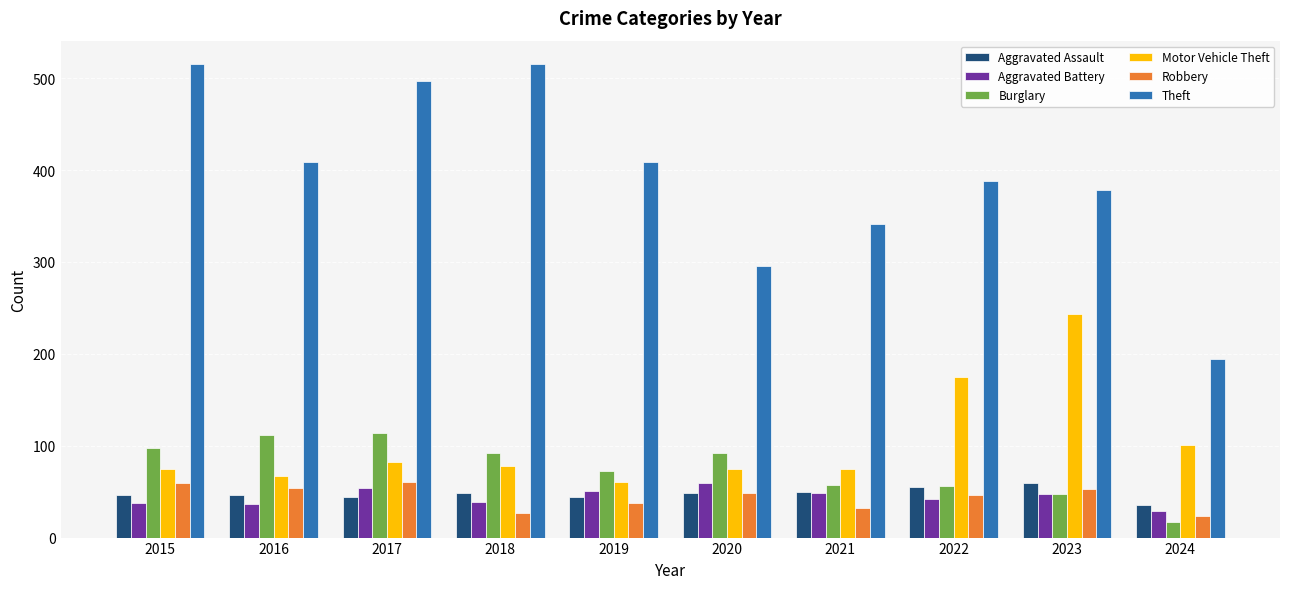

How many data points in Aggravated Assault are less than 48?

5